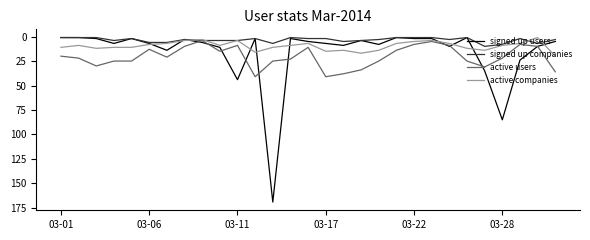

True or false: signed up companies and active companies intersect in this chart.

True